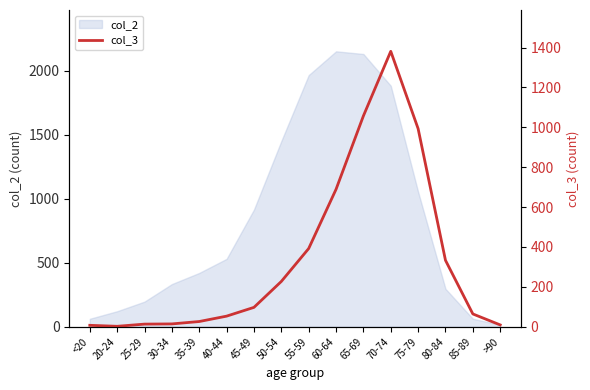

The value of col_2 at 75-79 is 1053. True or false?

True